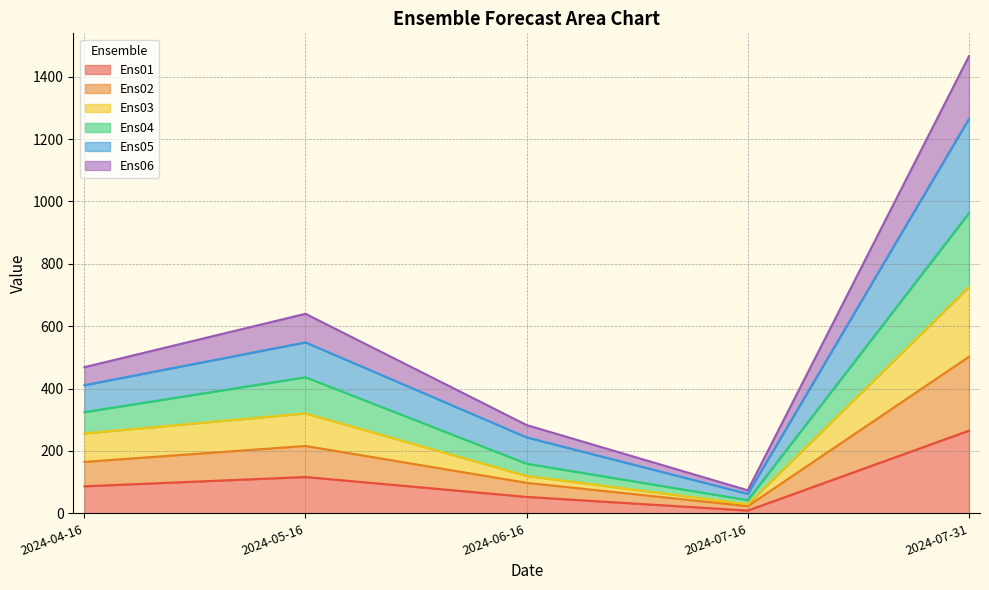

Where is the first local minimum for Ens02?

2024-07-16